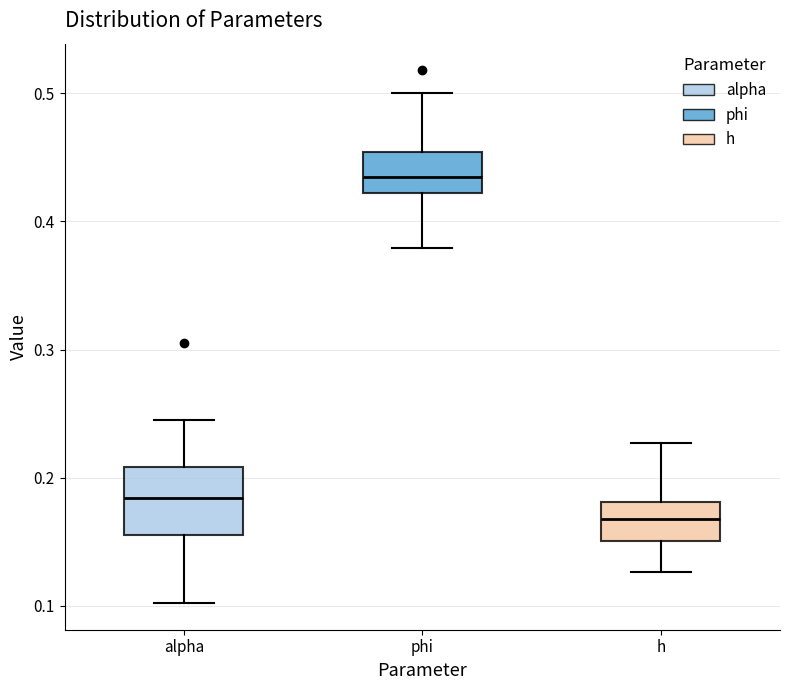

Which box has the highest median line?

phi